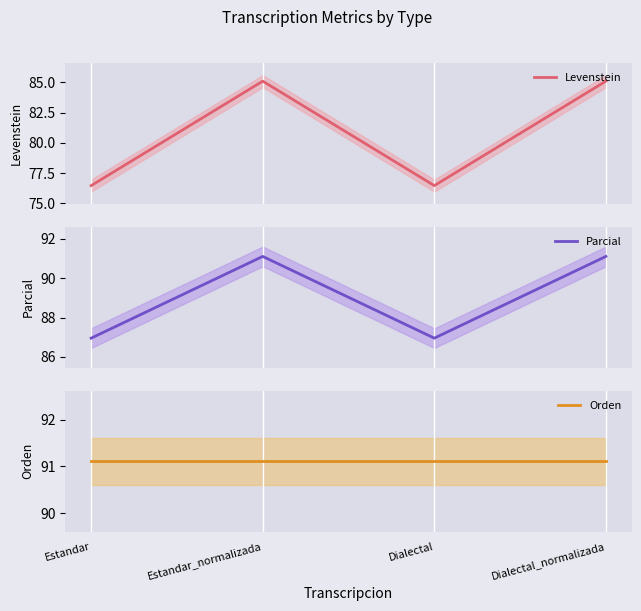

What are all the series names shown in the legend?

Levenstein, Parcial, Orden